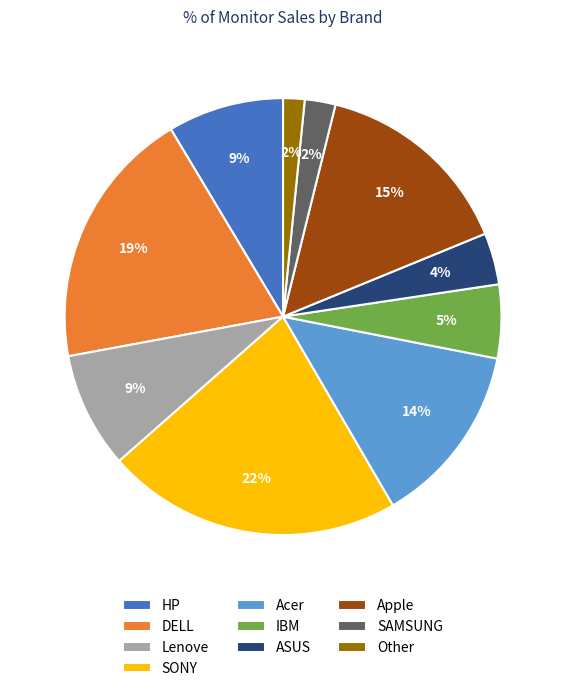

Is ASUS the majority of the pie?

No